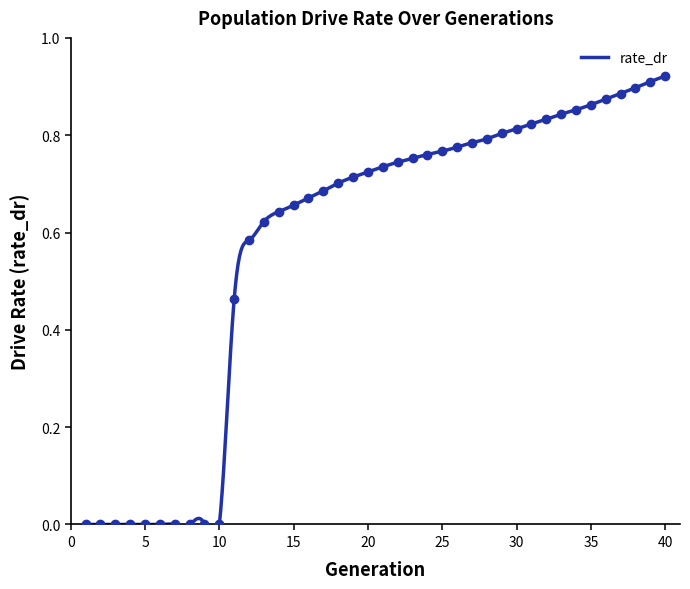

Rank the categories by value from lowest to highest.

1, 2, 3, 4, 5, 6, 7, 8, 9, 10, 11, 12, 13, 14, 15, 16, 17, 18, 19, 20, 21, 22, 23, 24, 25, 26, 27, 28, 29, 30, 31, 32, 33, 34, 35, 36, 37, 38, 39, 40